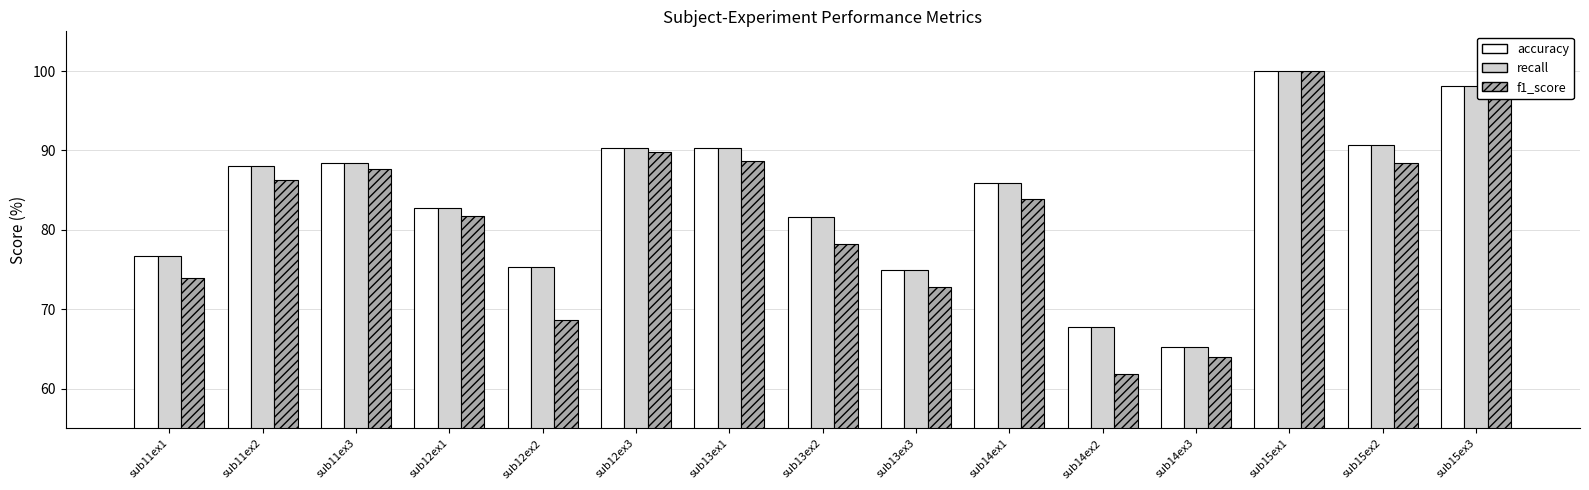

At which category is the sum across all series the highest?

sub15ex1